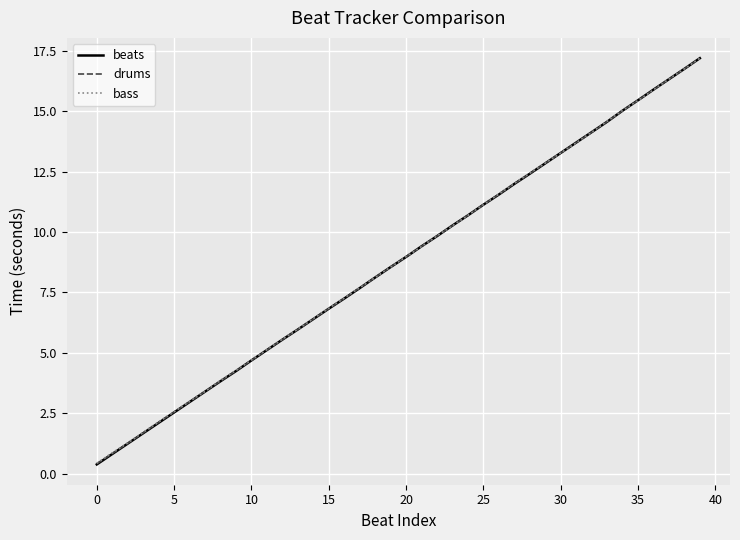

What is the average value of the drums series?

8.8